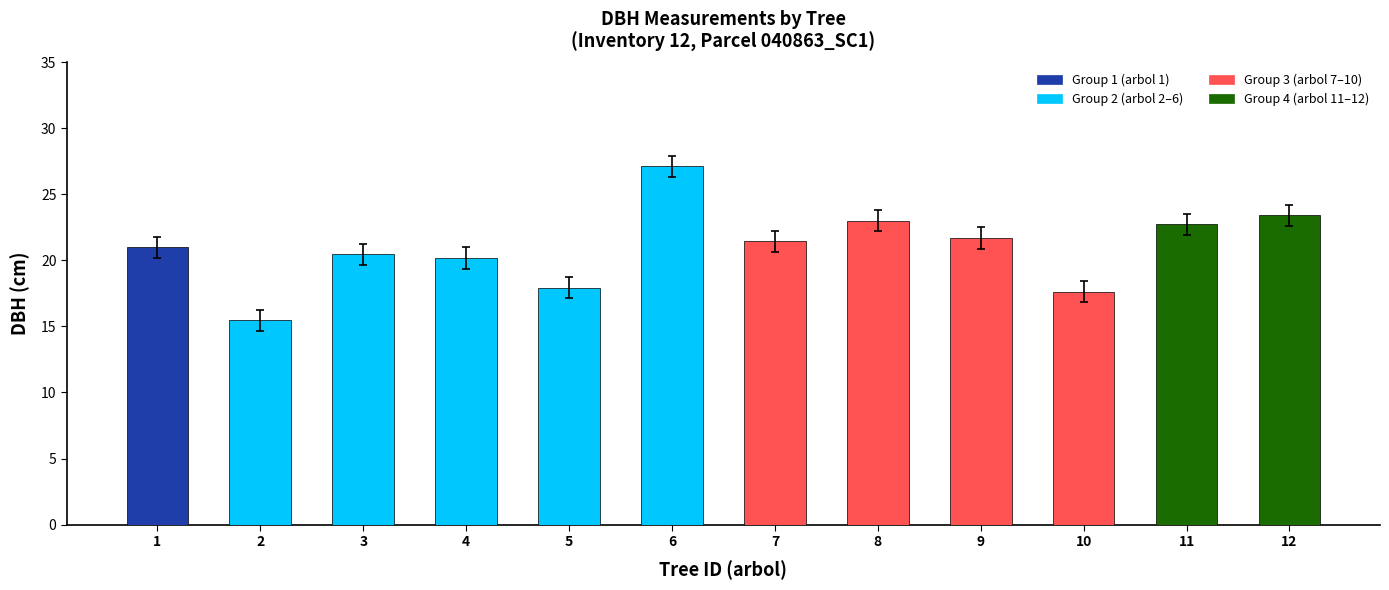

What value does the data have at 1?

21.0